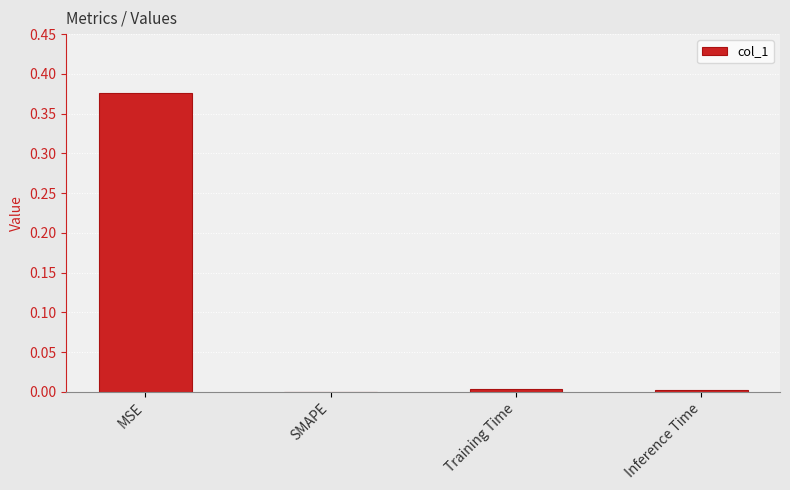

Which has a higher value, SMAPE or MSE?

MSE